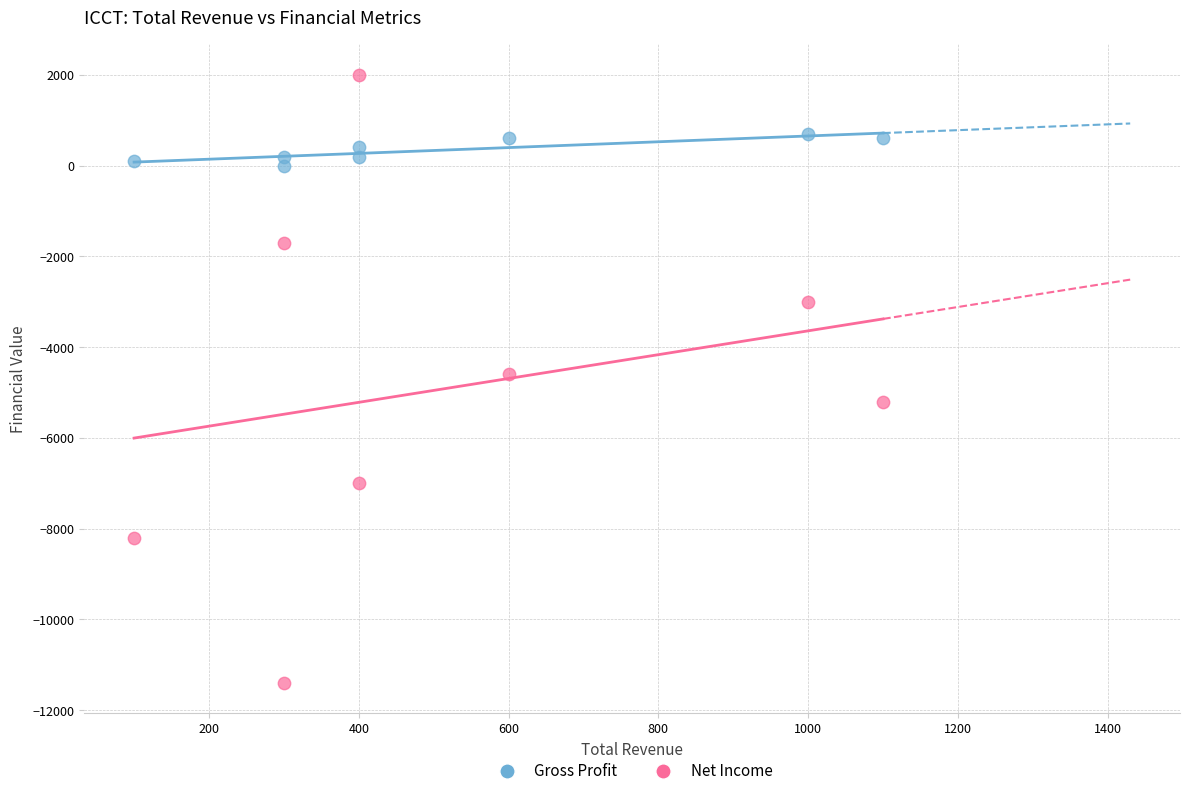

Across all data points, what is the range of Y values (max minus min)?

13400